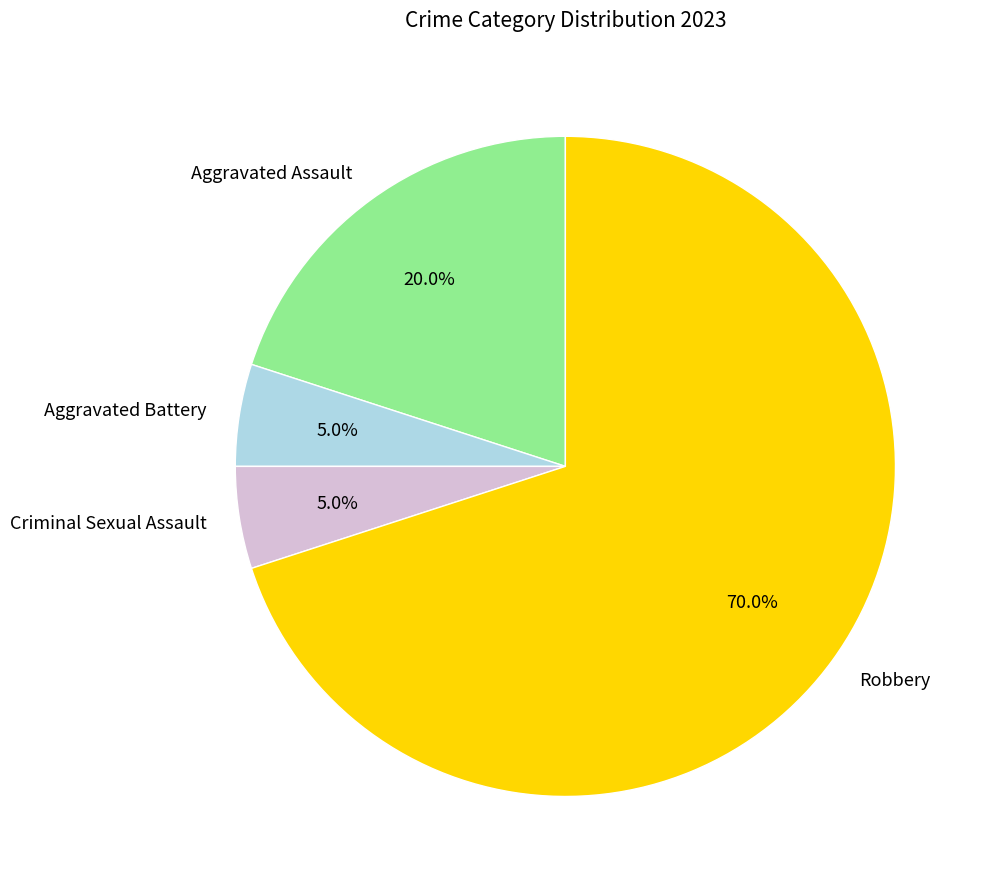

What is the largest slice in the pie chart?

Robbery